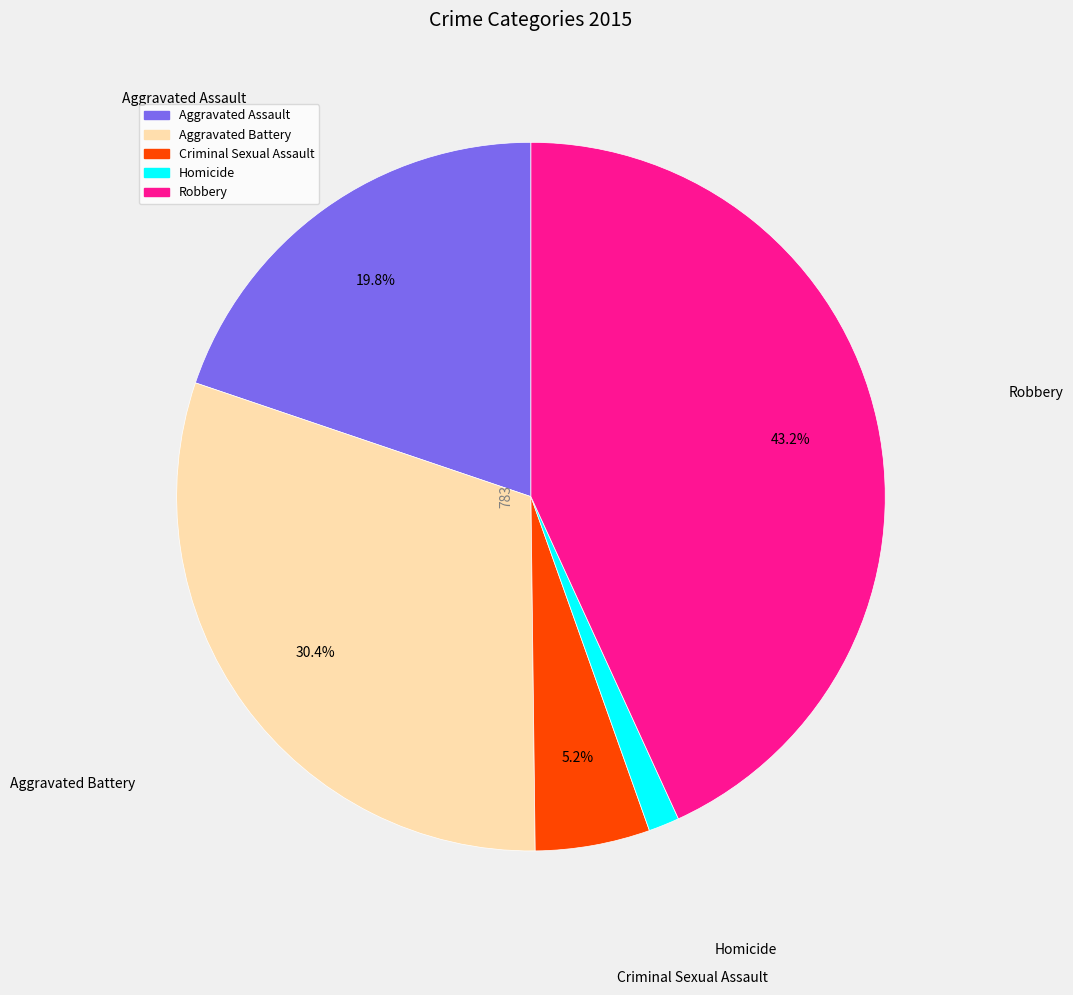

Is Criminal Sexual Assault the majority of the pie?

No